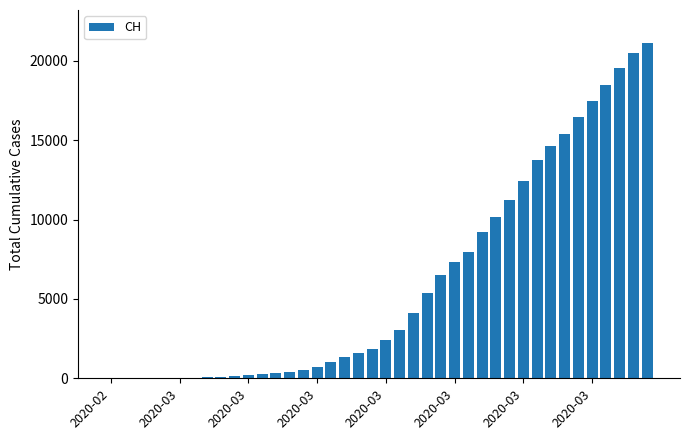

What is the greatest value displayed?

21088